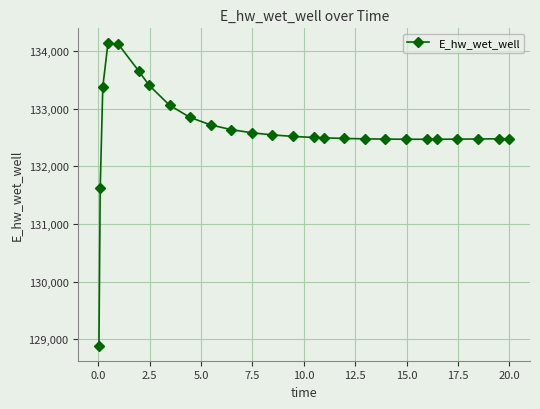

Count the number of data series in this chart.

1